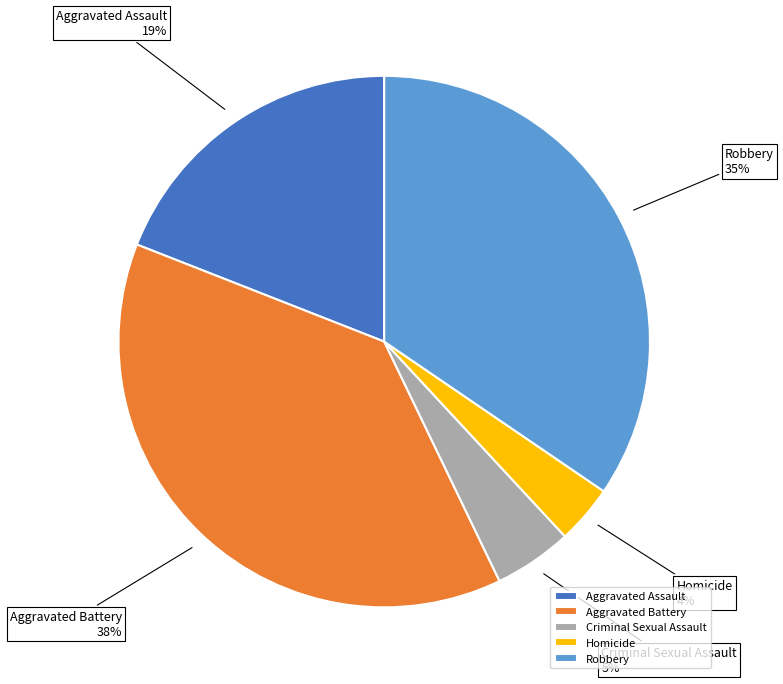

To the nearest percent, what is the combined percentage of Criminal Sexual Assault and Aggravated Battery?

43%